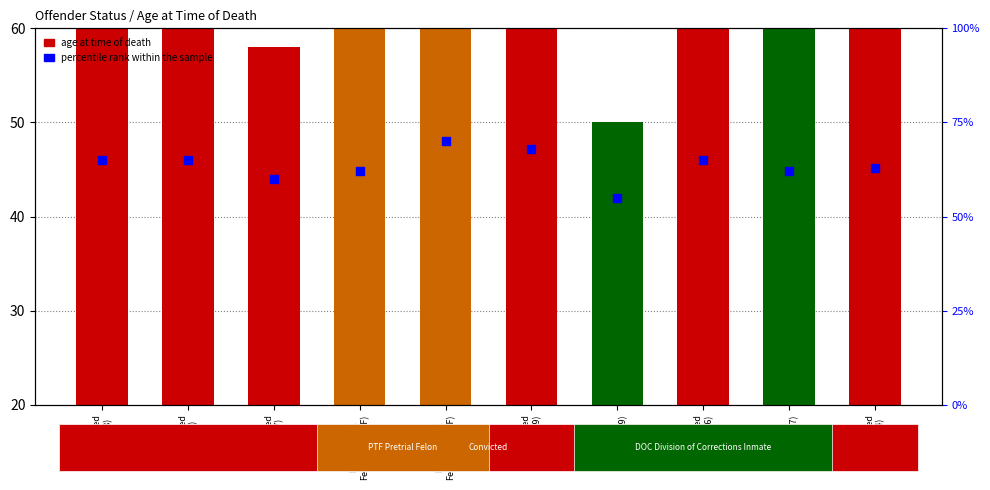

Which series contains the lowest Y value?

age at time of death